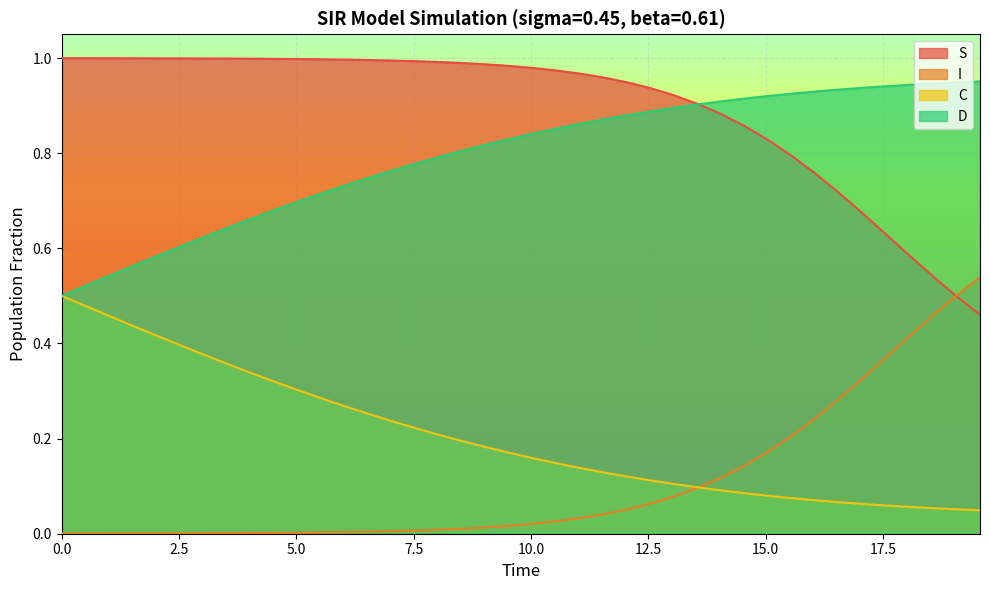

True or false: D and I cross at least once.

False